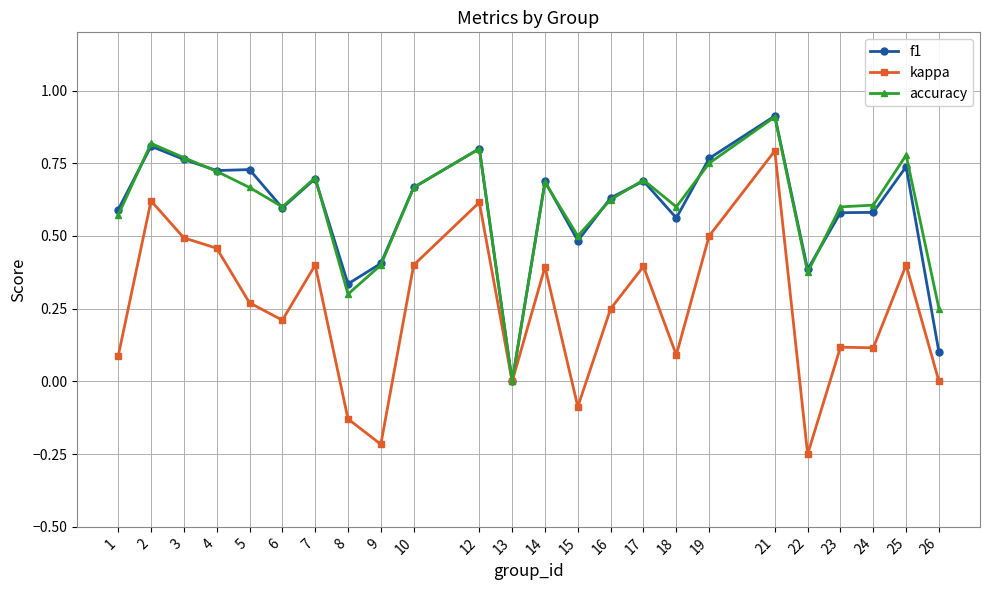

Which category has the lowest value across all series?

22